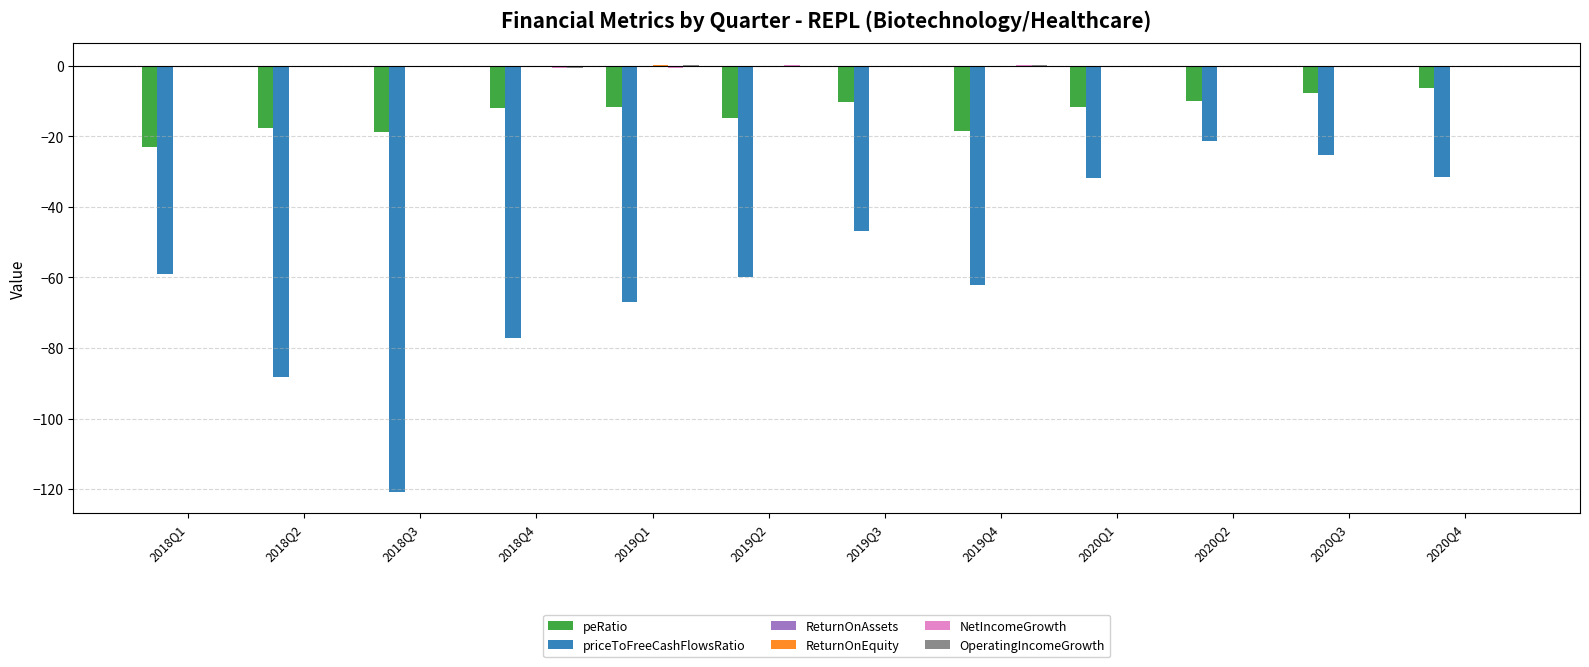

Which category has the highest value in the priceToFreeCashFlowsRatio series?

2020Q2